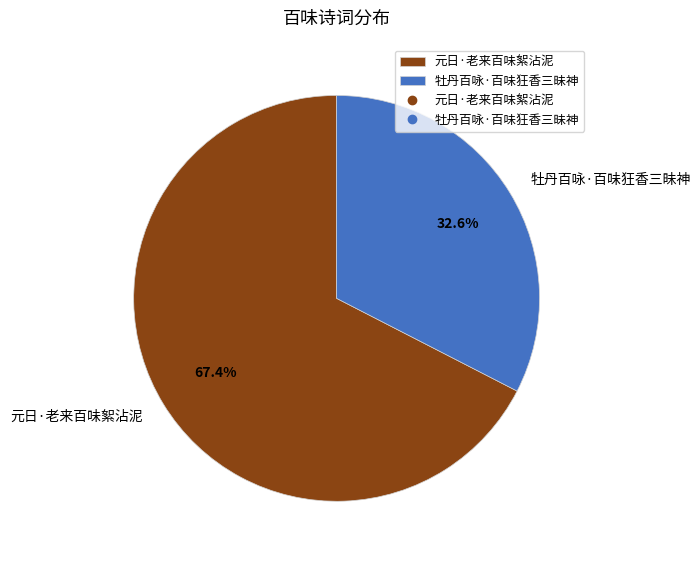

Count the number of slices in the pie.

2